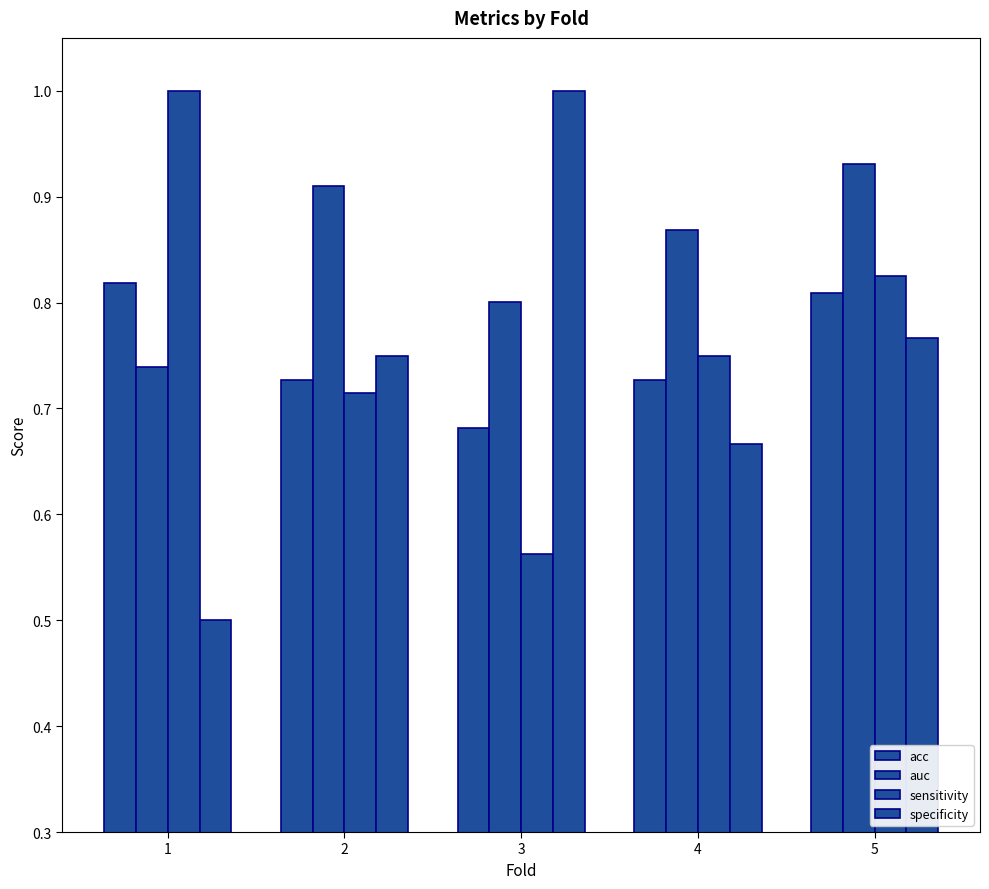

Which category has the highest value across all series?

1